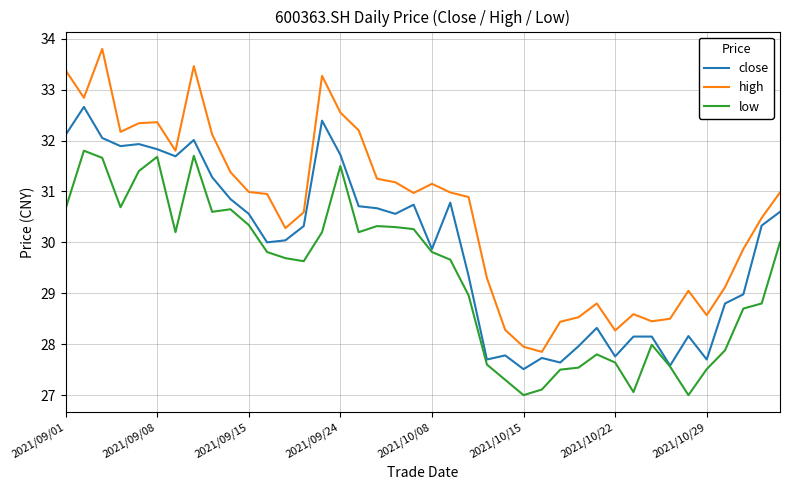

At how many categories does at least one series exceed 30?

25